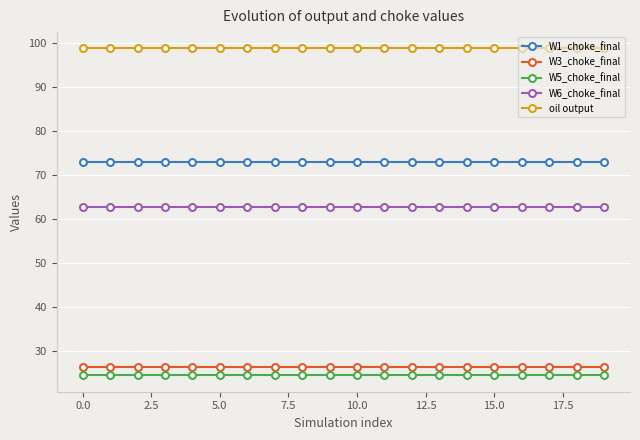

What is the minimum value for W3_choke_final?

26.3